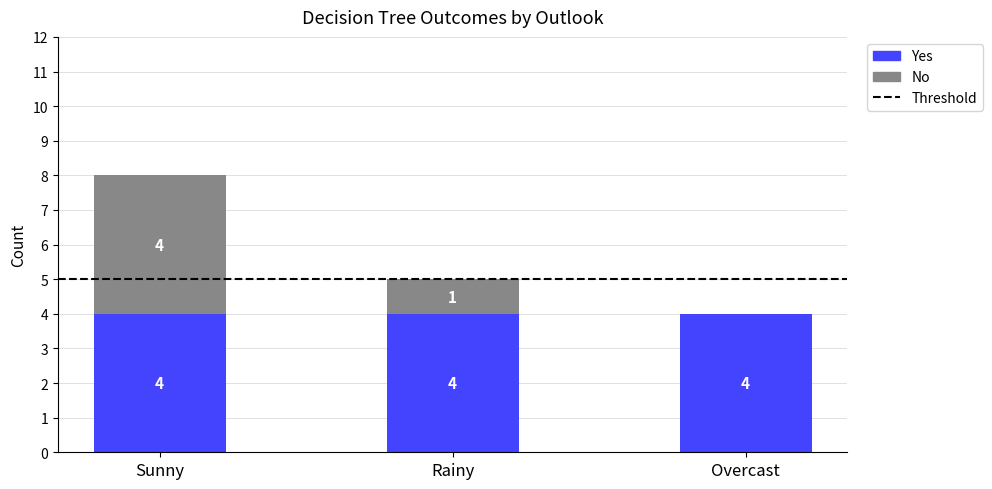

Reading right to left, what are the values for Yes?

Overcast=4	Rainy=4	Sunny=4